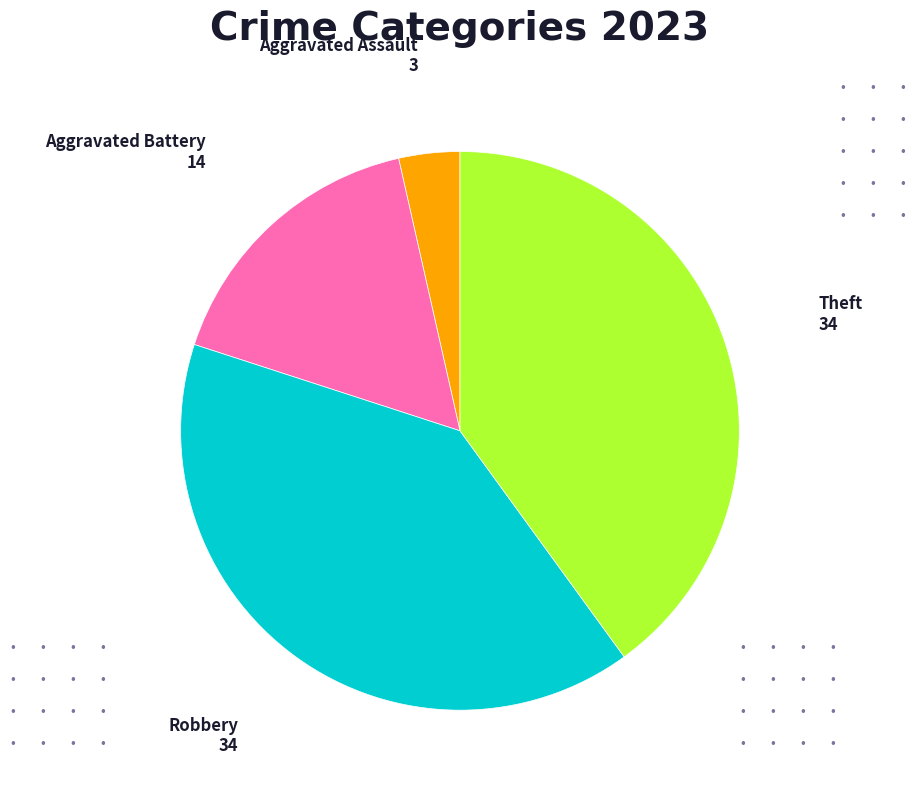

True or false: Theft accounts for 40% of the total.

True